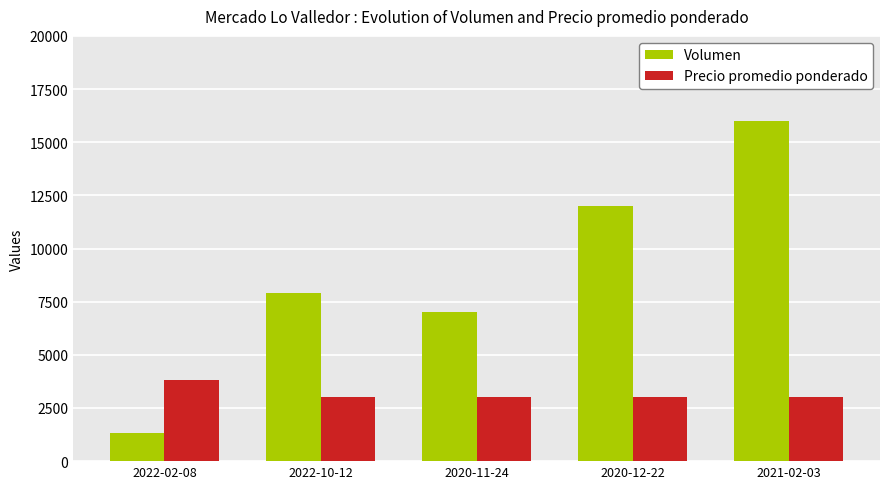

List the series in order of their peak value, lowest first.

Precio promedio ponderado, Volumen